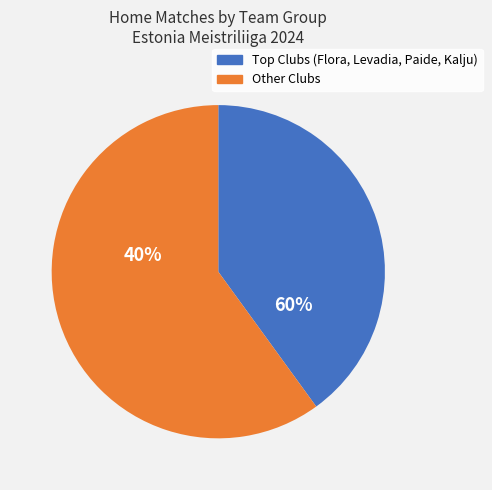

Does Nõmme Kalju represent more than half of the total?

No